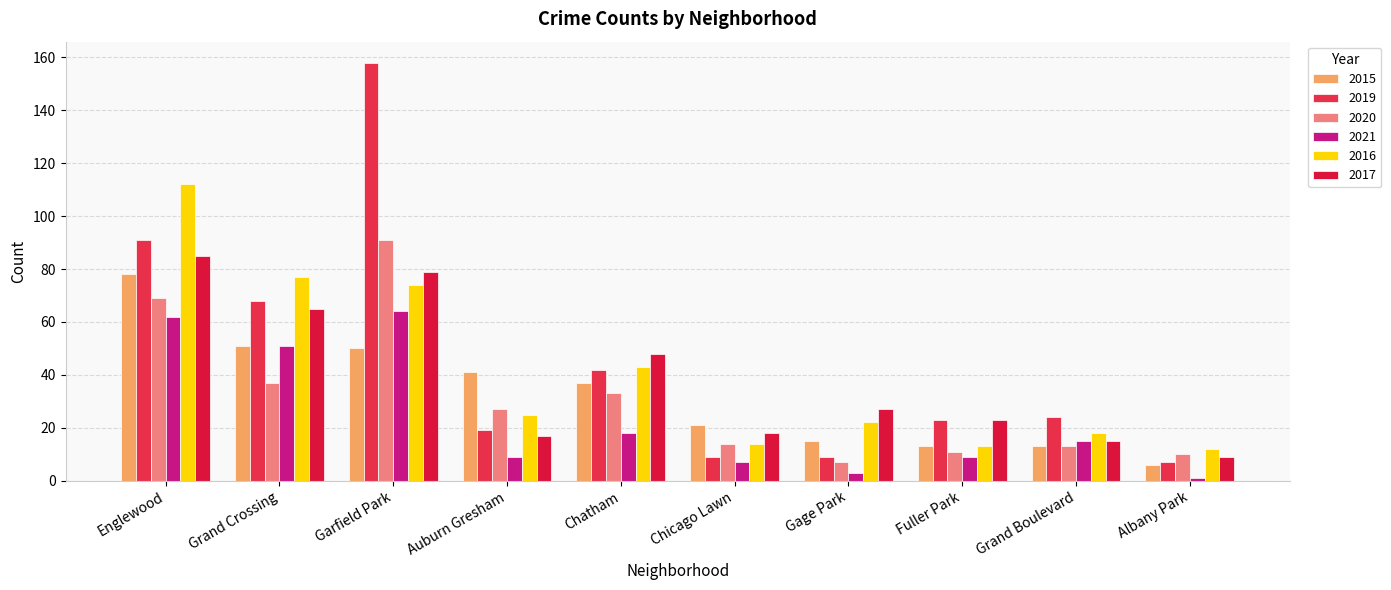

Is the value of 2019 at Albany Park greater than the value of 2015 at Albany Park?

Yes